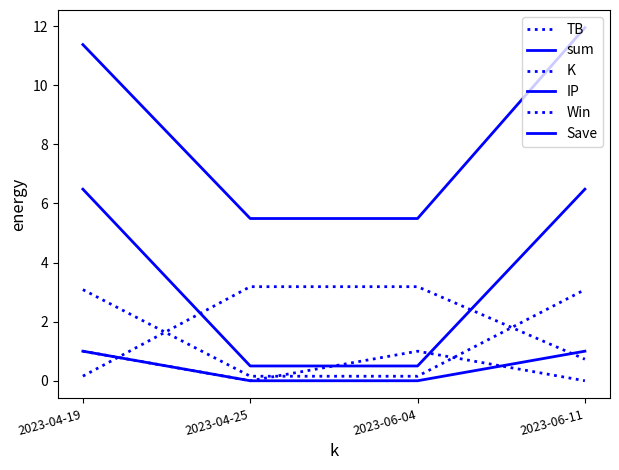

Which series has the largest total across all categories?

sum